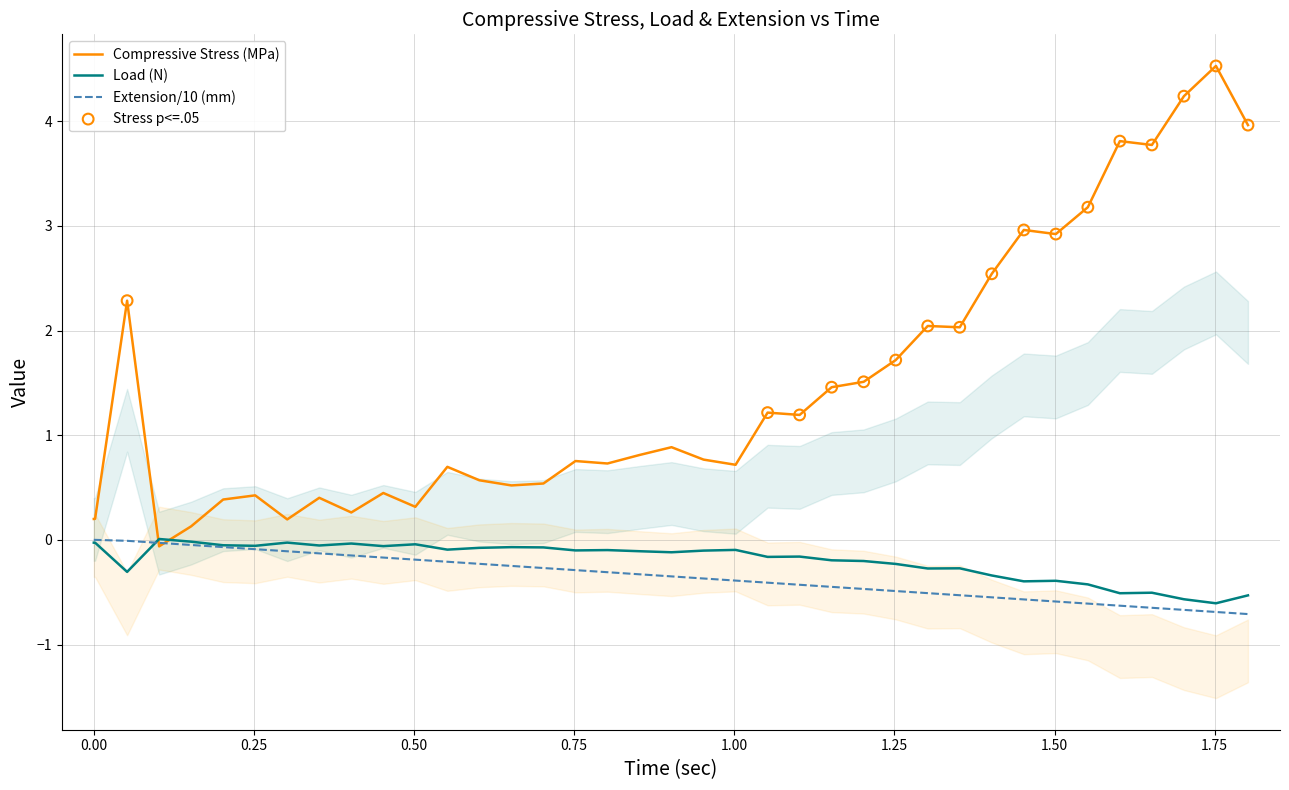

What is the maximum value for Compressive Stress (MPa)?

4.5